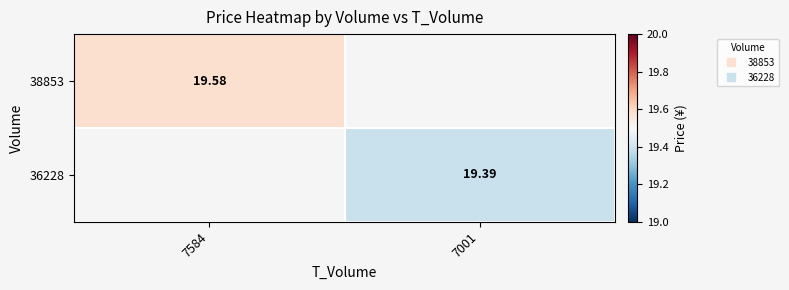

Read the 38853 value at 7584.

19.6